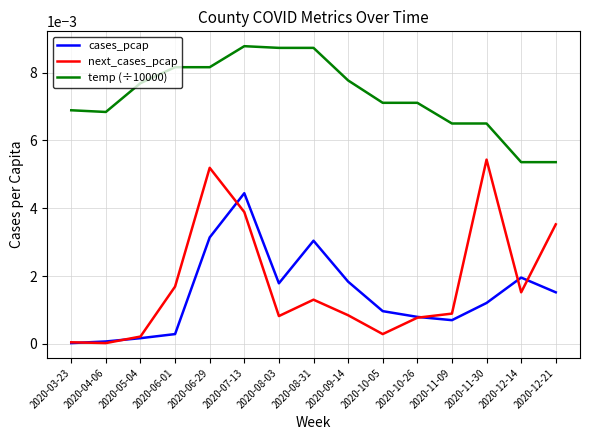

Is this an area chart (filled region under the line)?

No